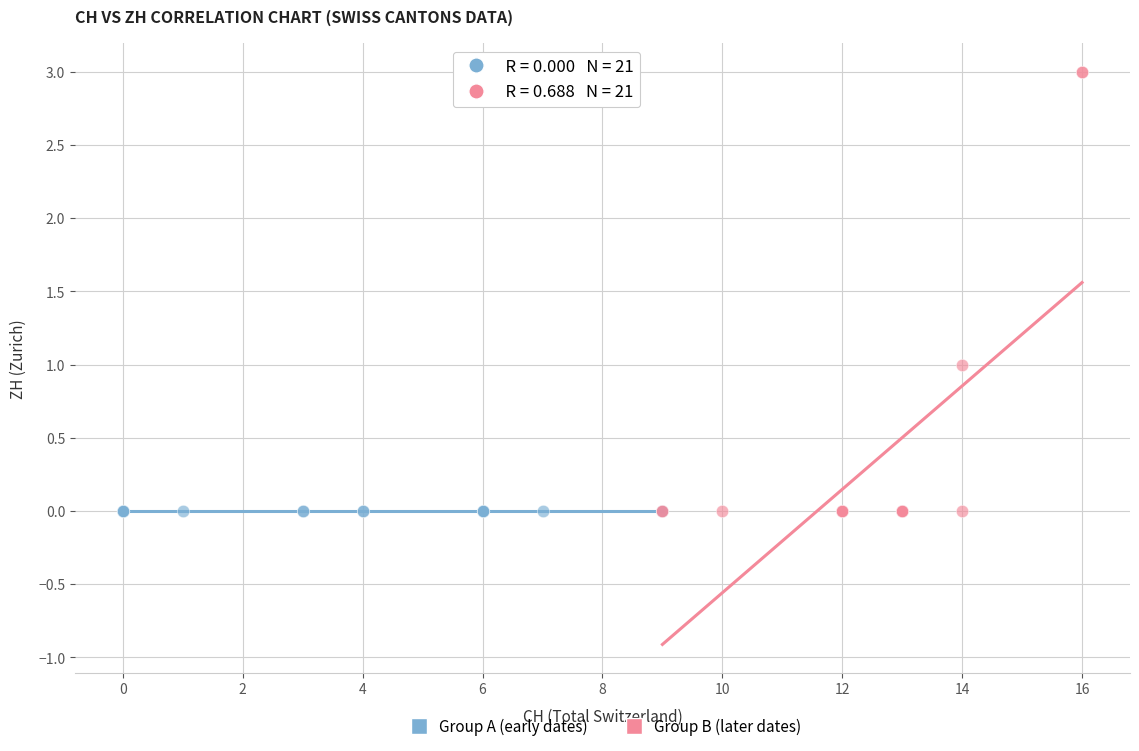

Which series contains the highest Y value?

Group B (later dates)